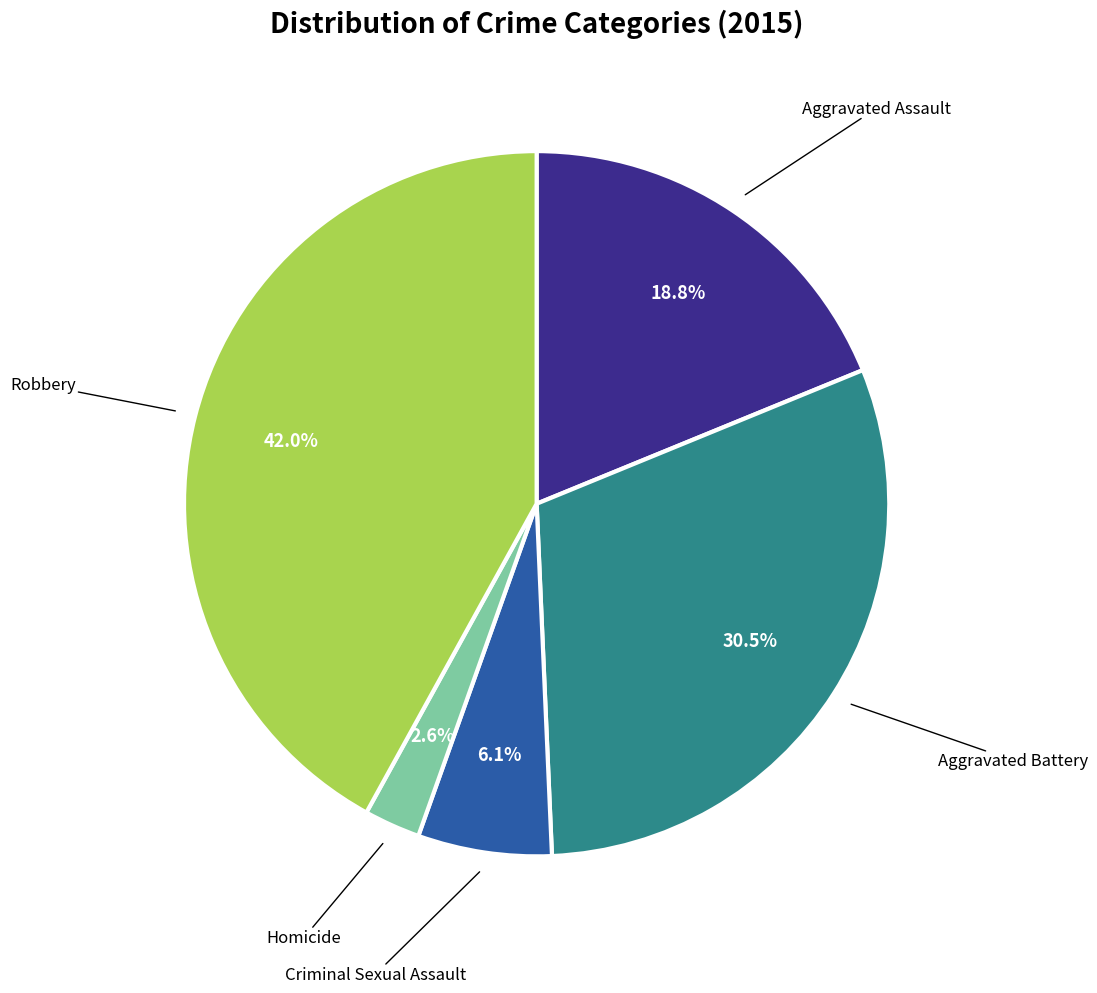

Does Aggravated Battery represent more than half of the total?

No